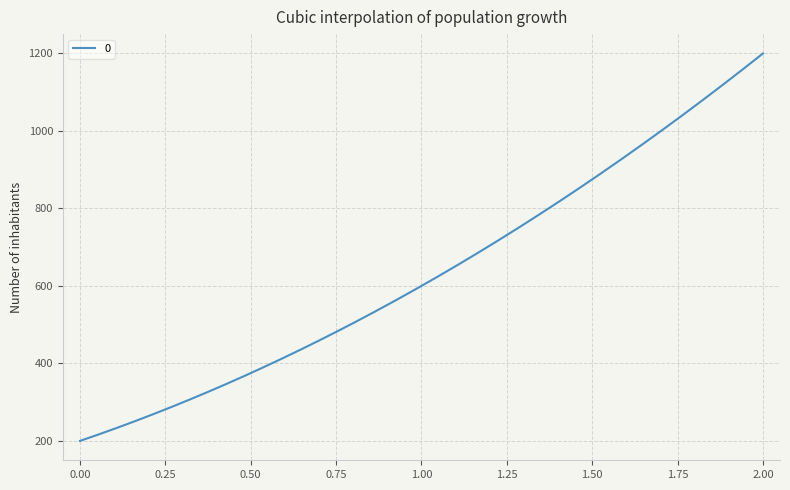

How many distinct data groups are displayed?

1